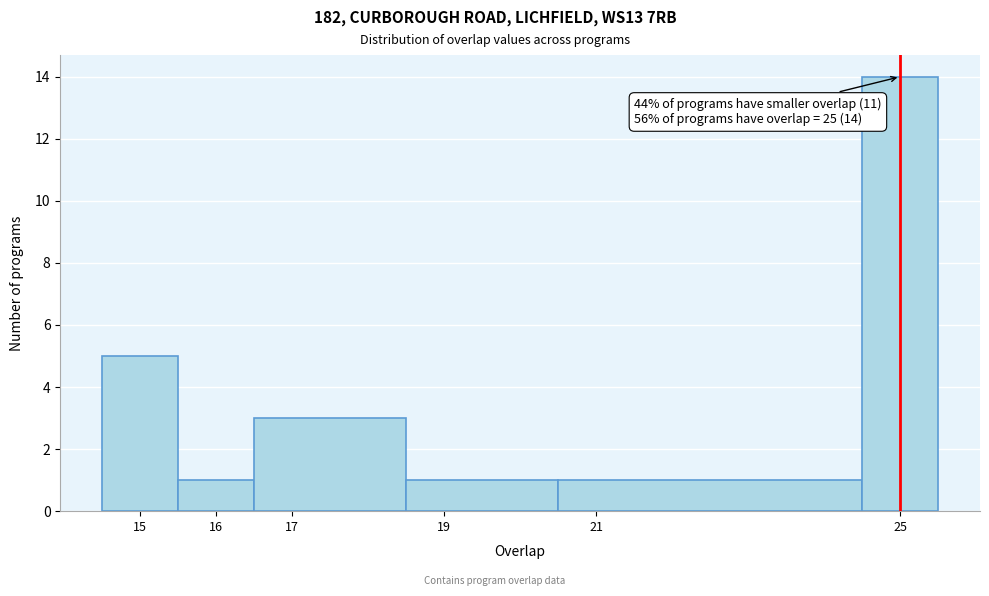

Over which range of the x-axis is the bar tallest?

24.5 to 25.5